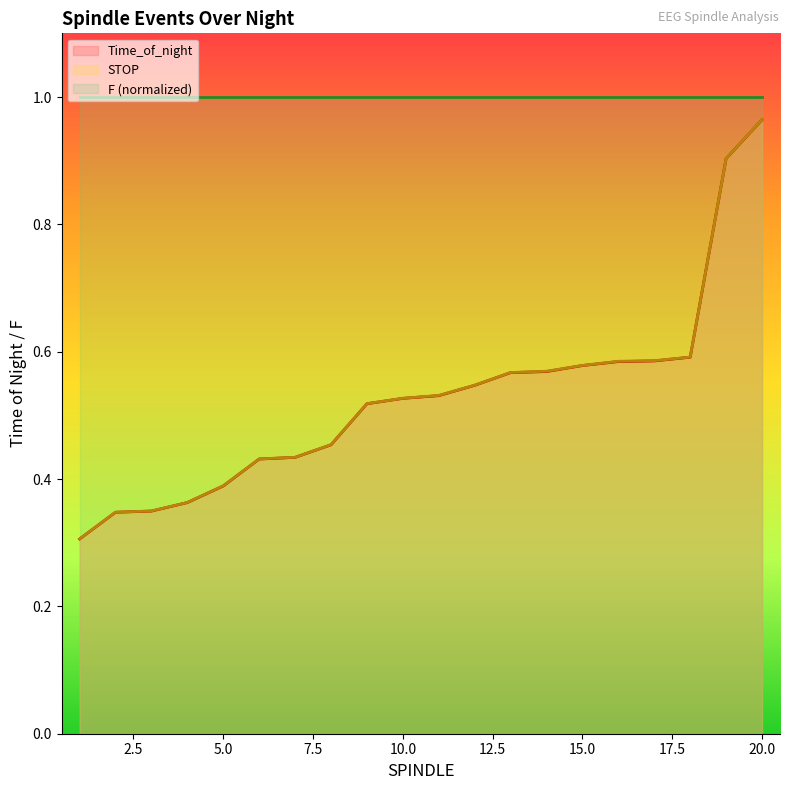

At which label does Time_of_night reach its peak?

20.0